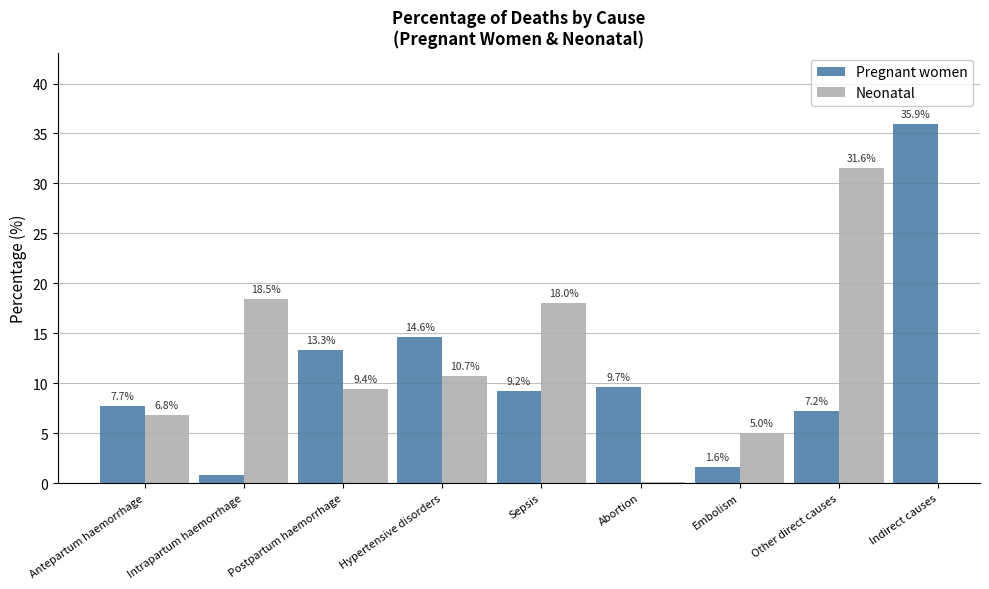

How many data points does each series have?

9